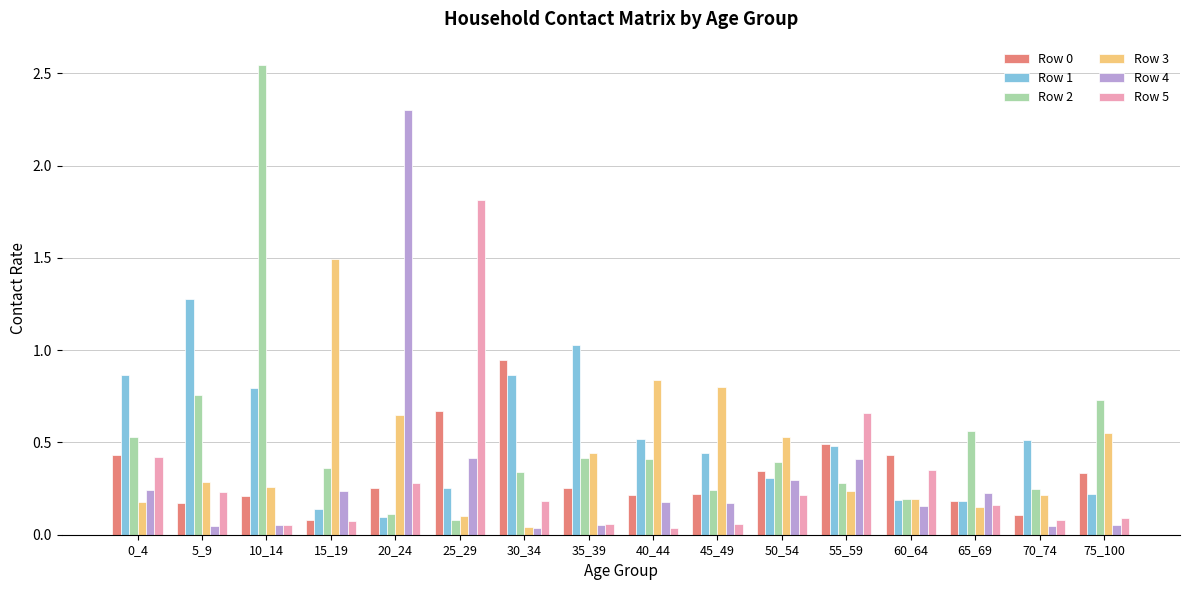

At which category is the sum across all series the highest?

10_14